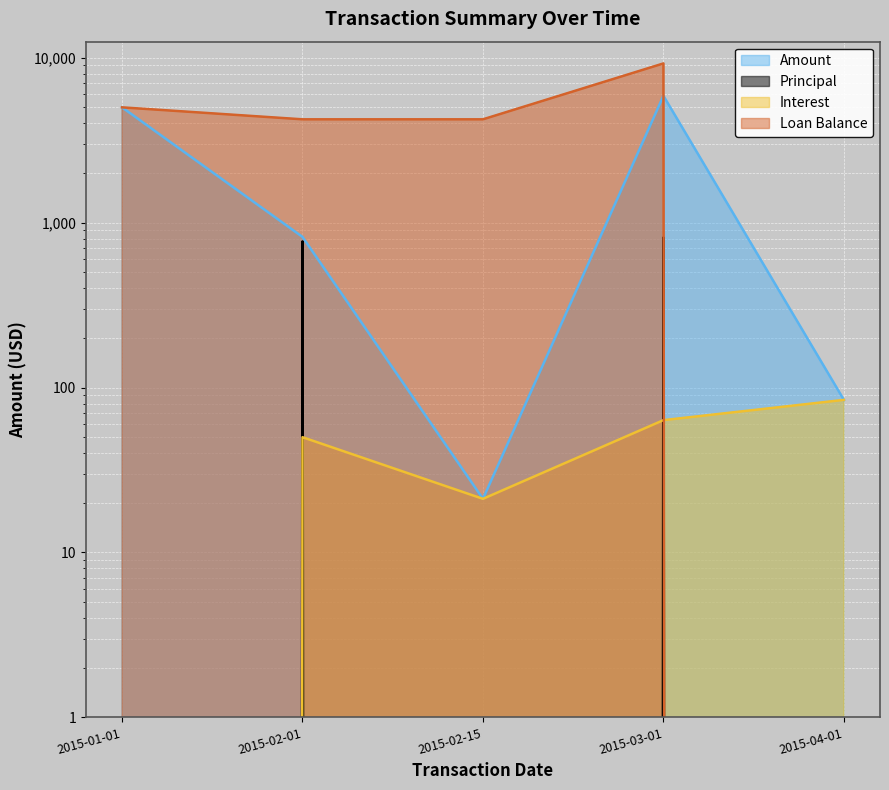

Rank the series by their maximum value, from highest to lowest.

Loan Balance, Amount, Principal, Interest